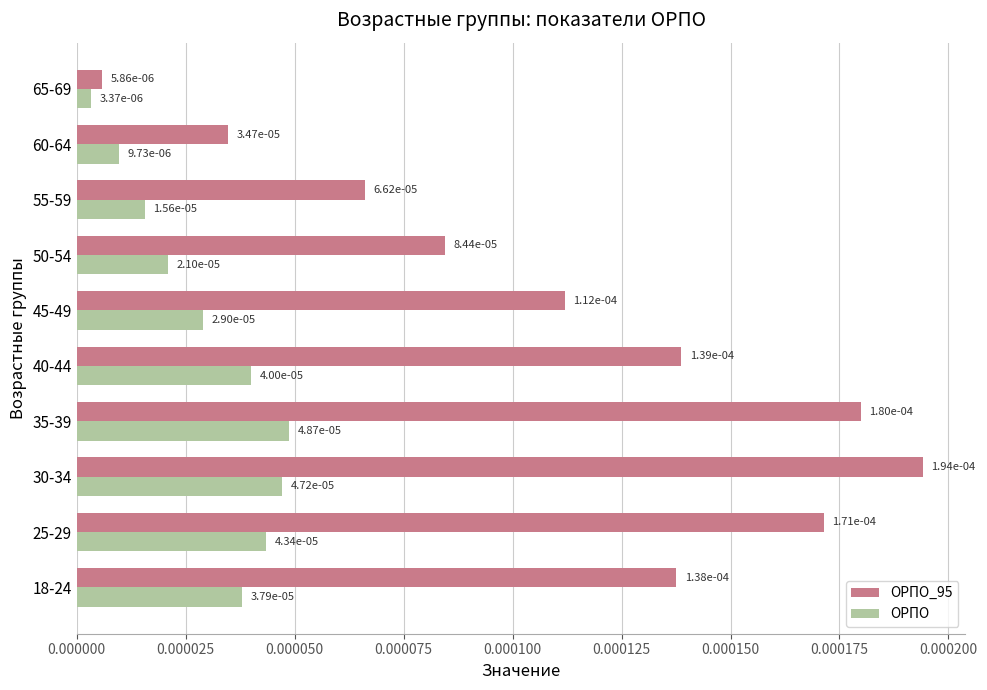

How many data points does each series have?

10